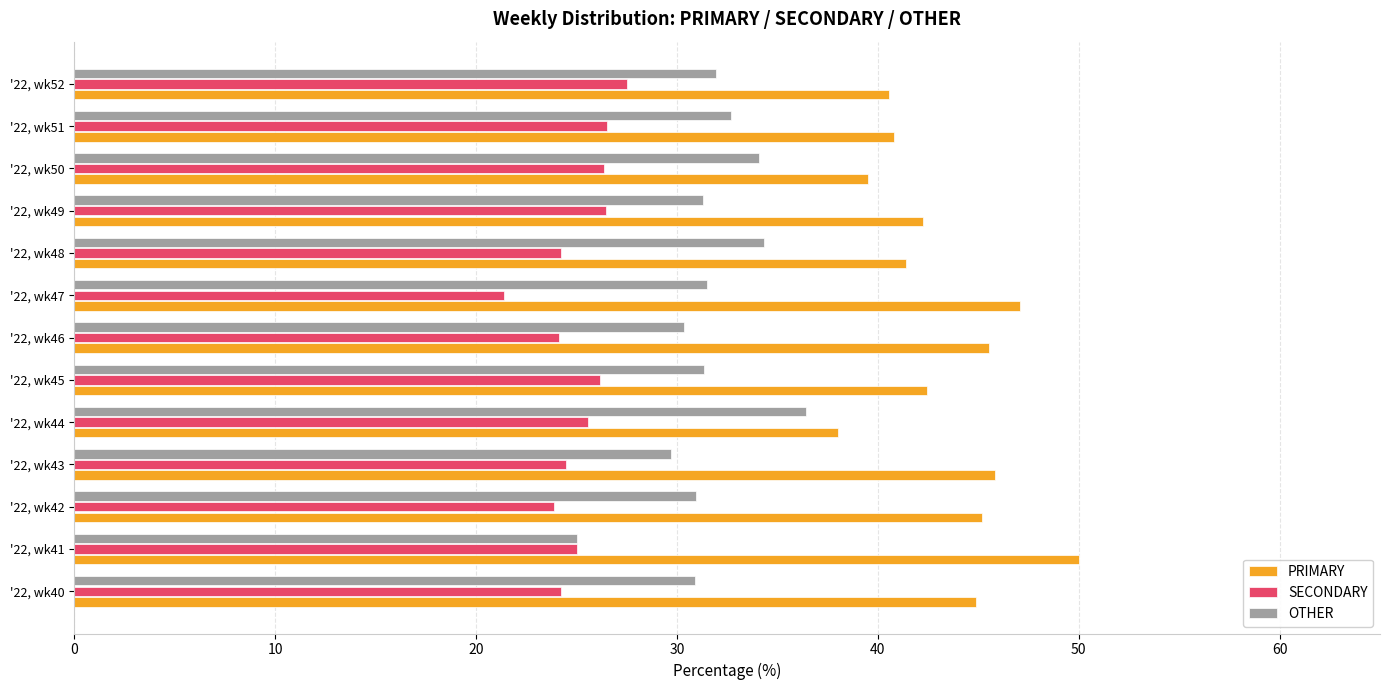

Is the value of PRIMARY at '22, wk43 greater than the value of SECONDARY at '22, wk45?

Yes